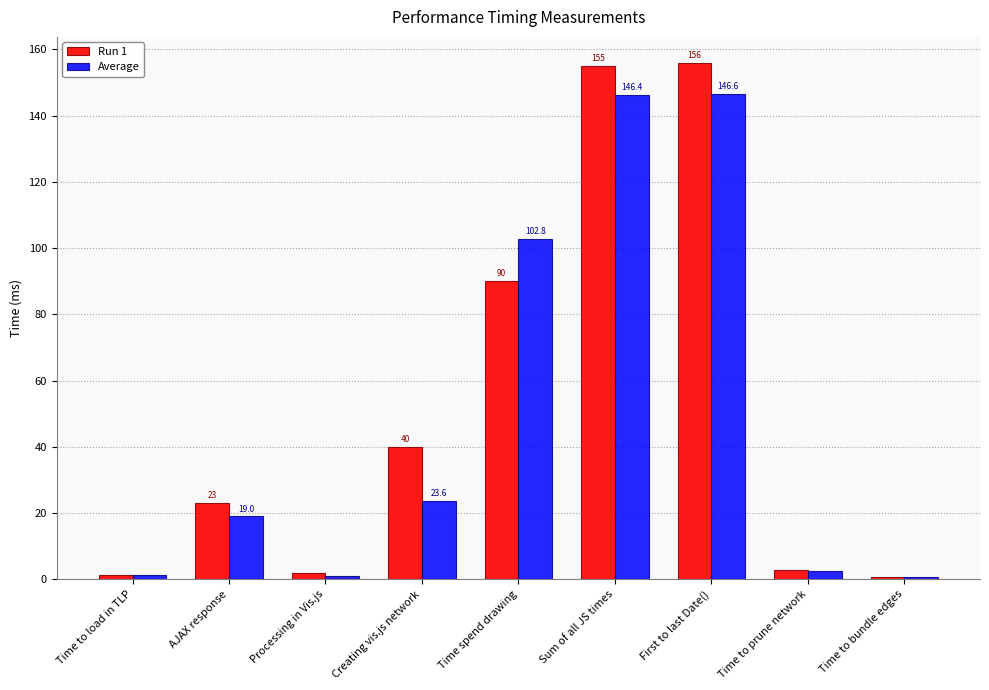

Between AJAX response and First to last Date(), which series saw the biggest shift?

Run 1